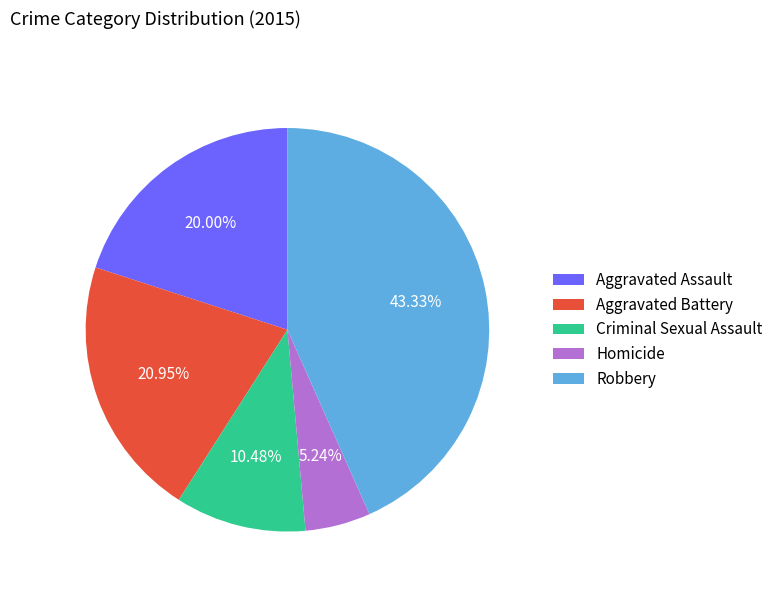

To the nearest percent, what portion does Robbery represent?

43%